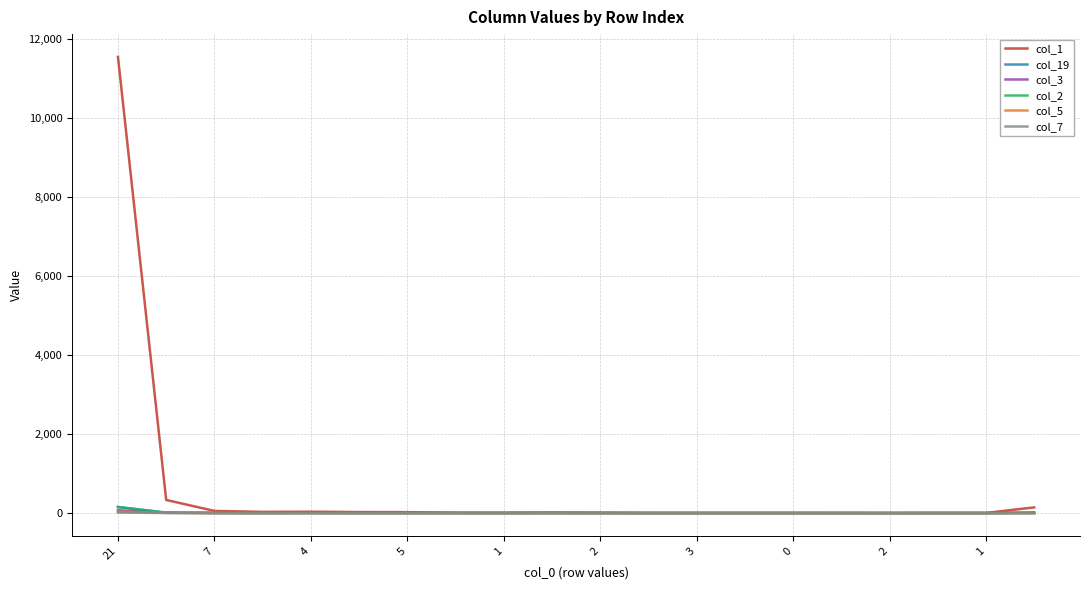

Which series has the largest total across all categories?

col_1